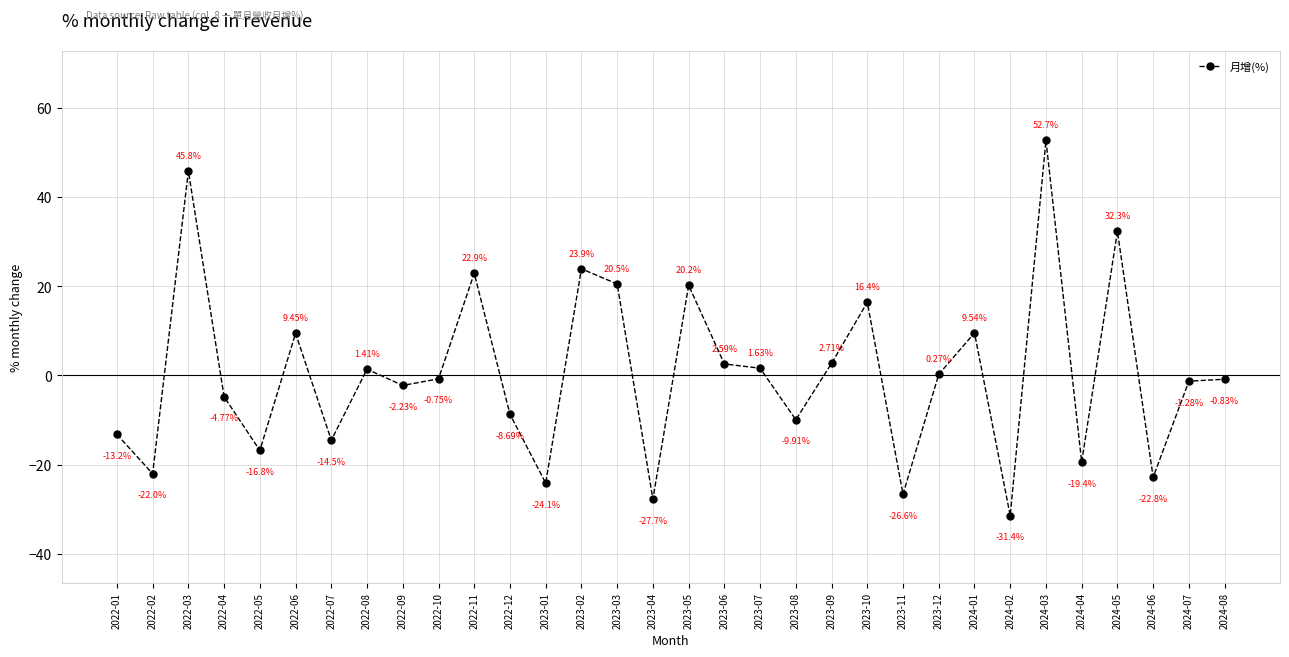

How many positive values are there?

15